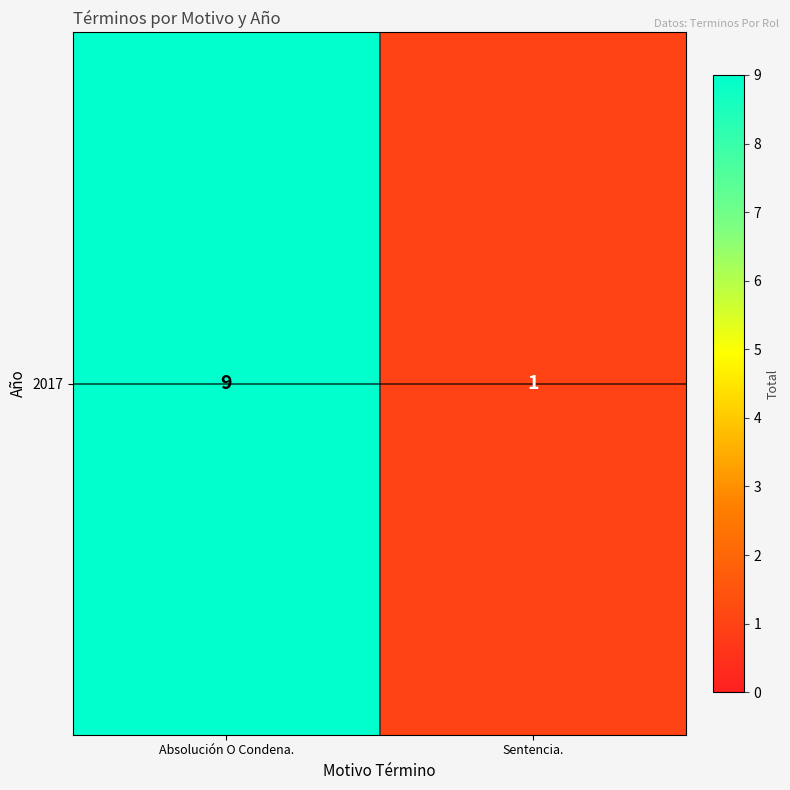

Which category has the highest value across all series?

Absolución O Condena.